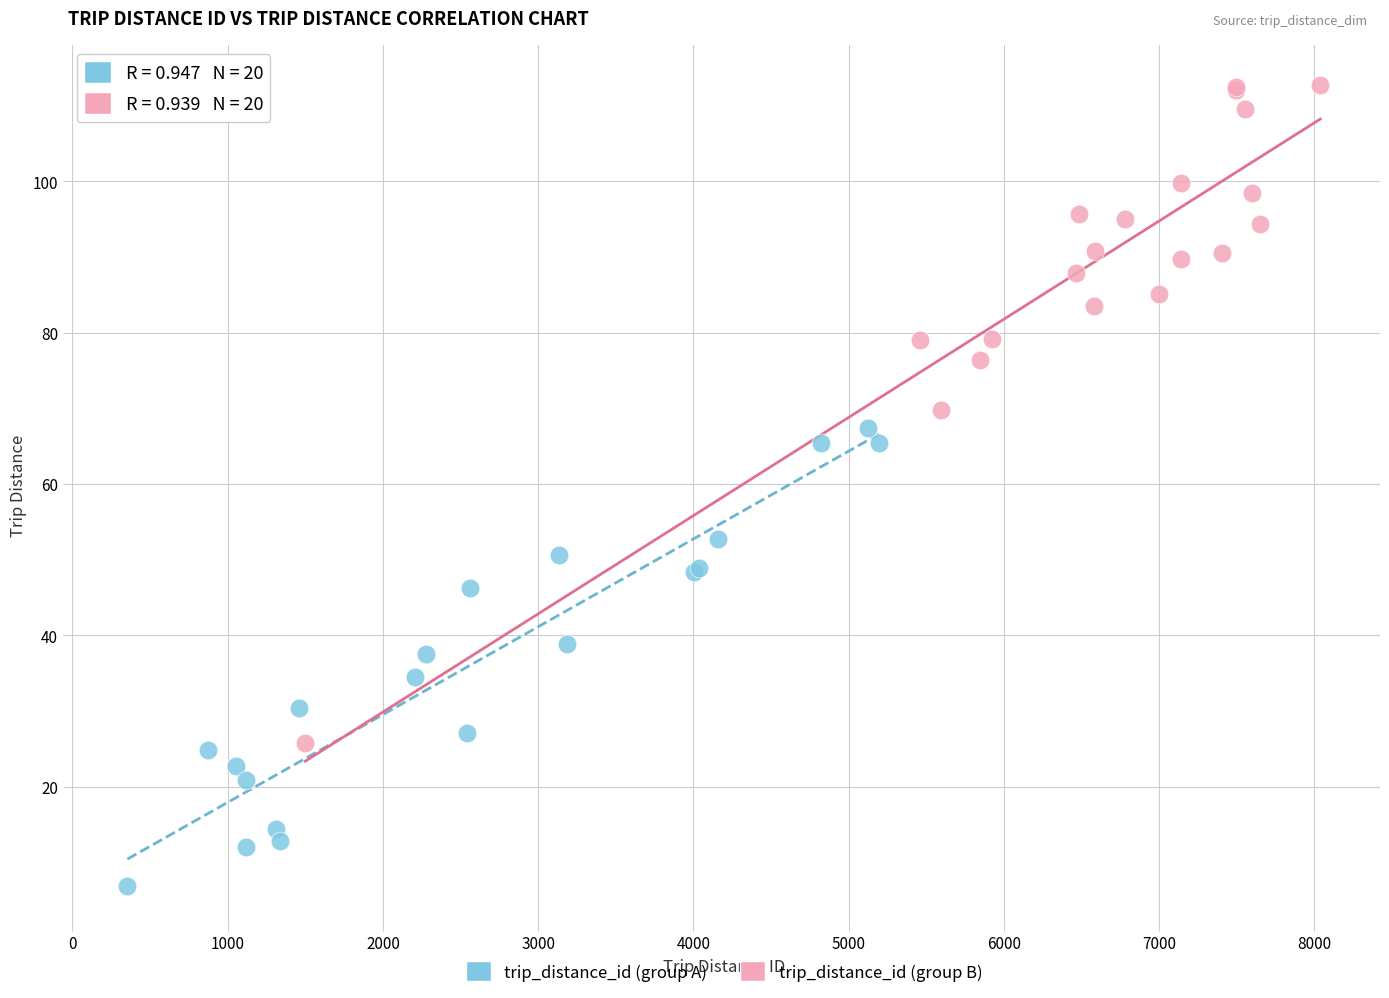

Which series contains the highest Y value?

trip_distance_id (group B)